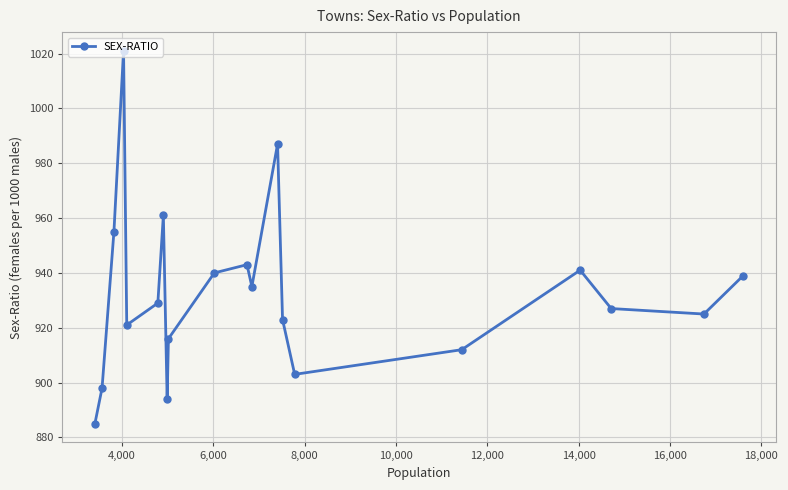

How many interior local valleys (lower than both neighbors) does the data have?

5